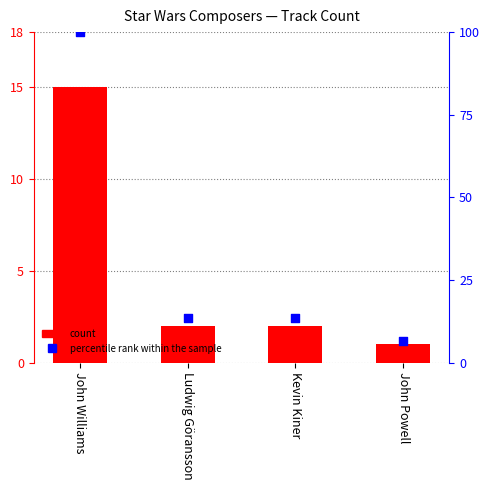

What is the total value across all series at Ludwig Göransson?

15.3